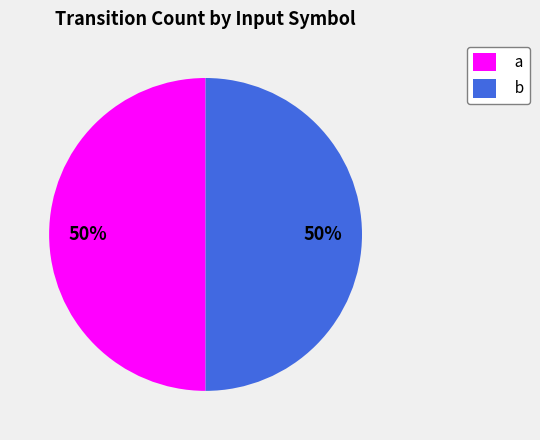

To the nearest percent, what portion does b represent?

50%